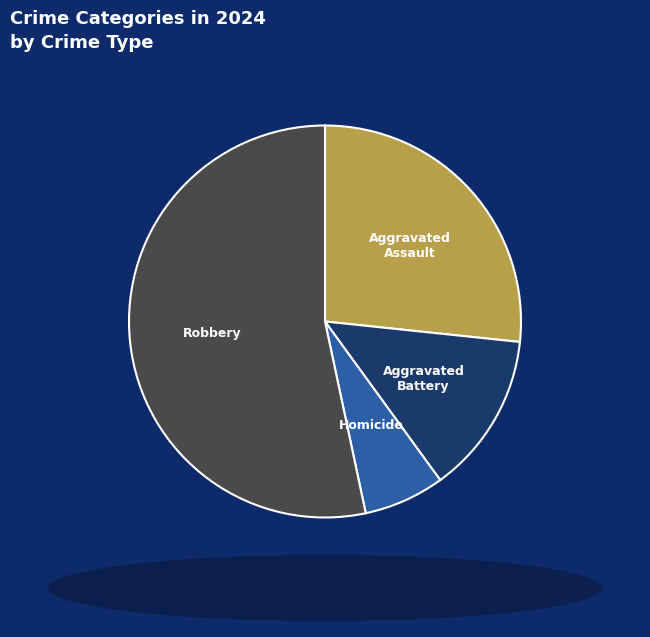

Which slice is the largest?

Robbery